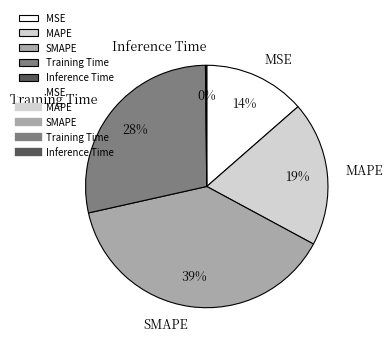

Which category has the biggest portion of the pie?

SMAPE